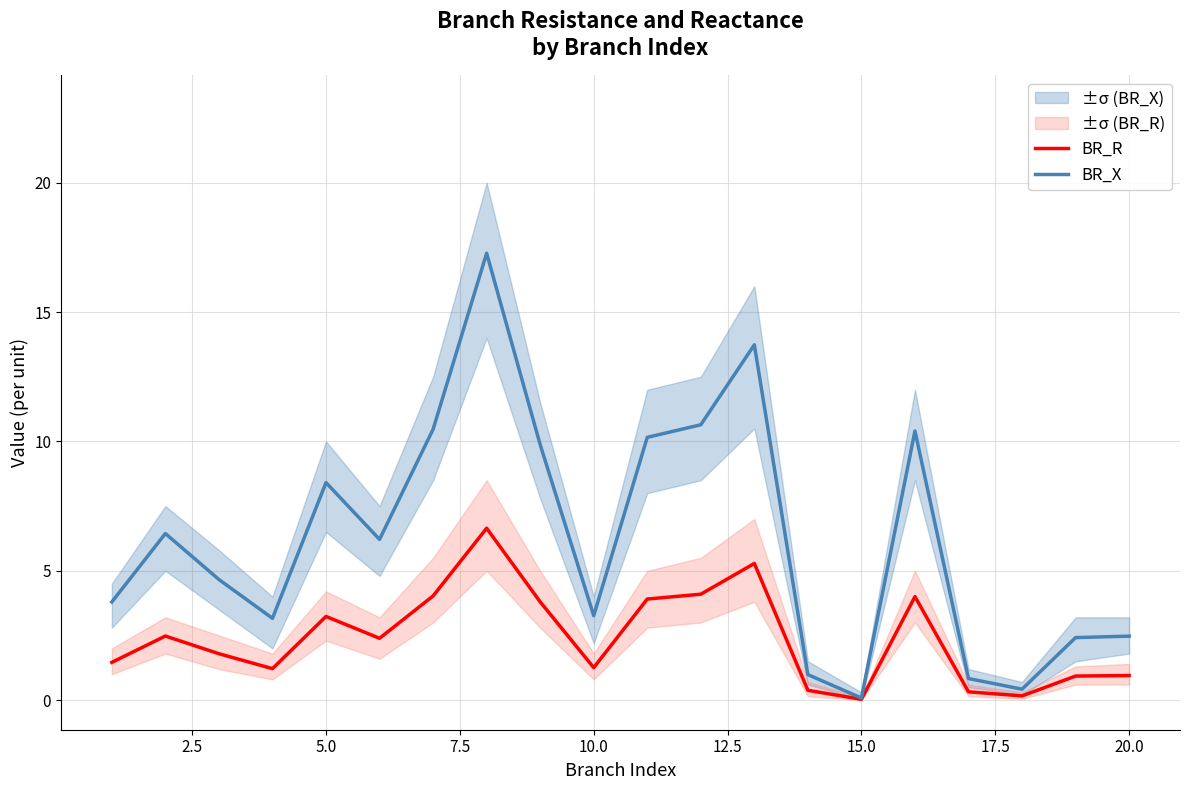

How many series are shown in this chart?

2